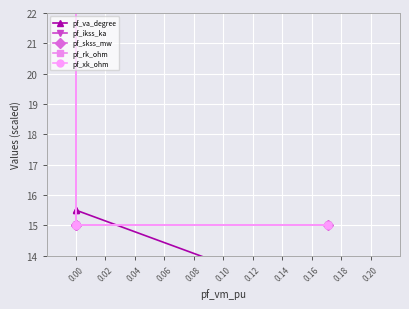

What is the highest value of the pf_skss_mw series?

29.6